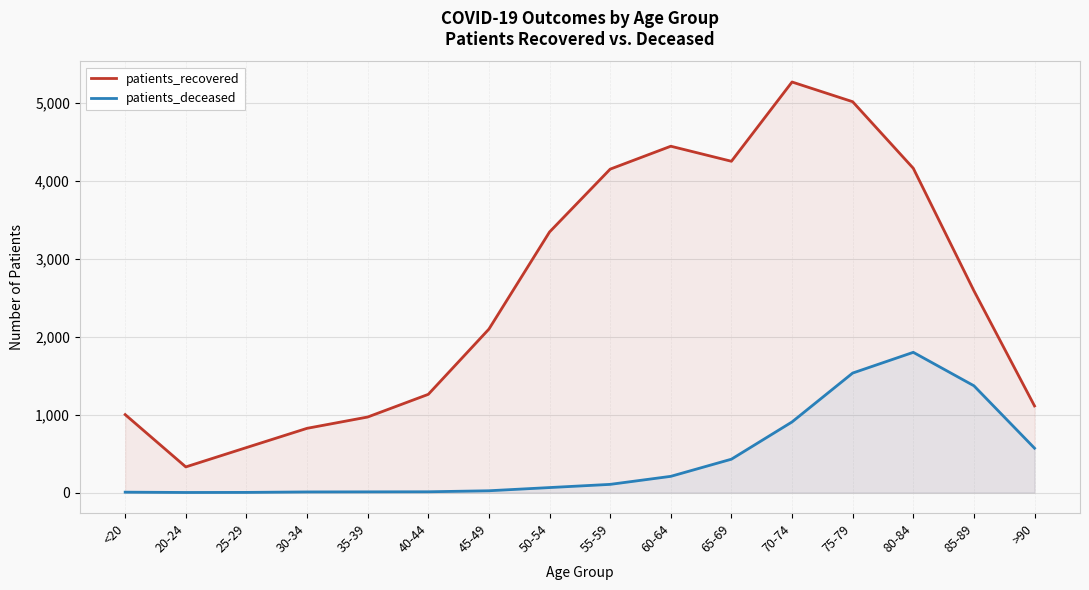

Which series has the widest spread of values?

patients_recovered